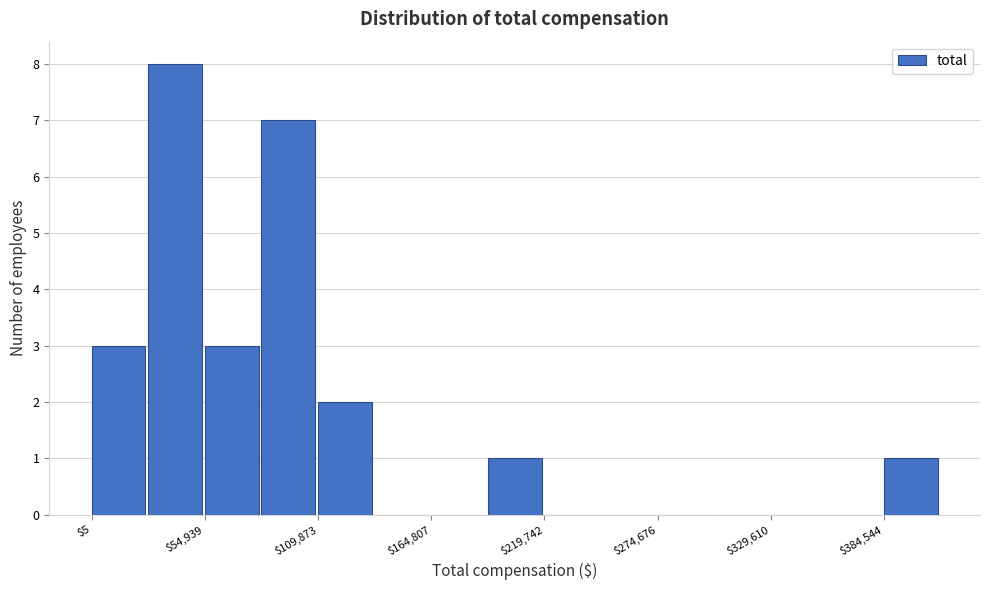

Read against the x-axis, roughly where is the centre of the tallest bar?

40000